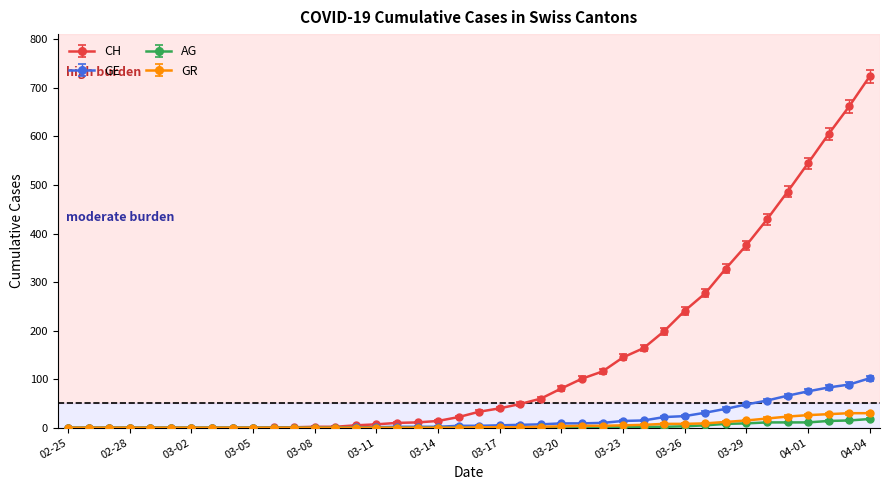

Which series has the largest total across all categories?

CH